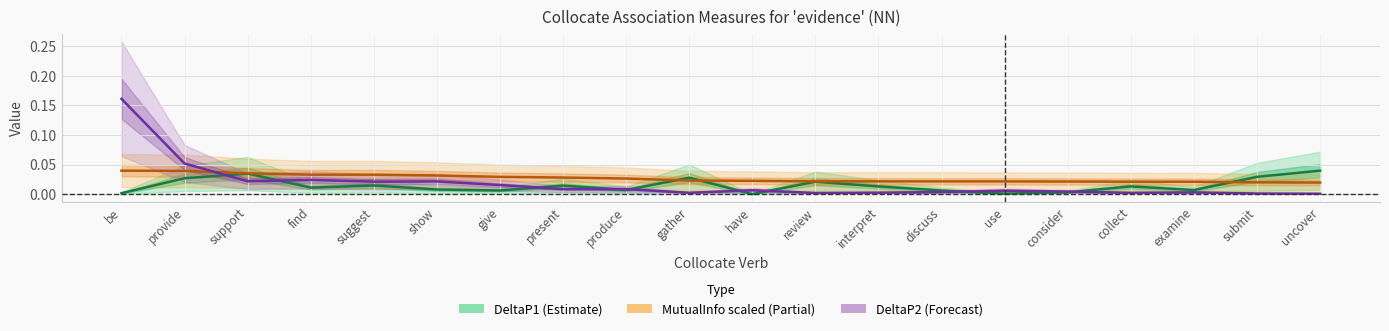

What is the label of the 4th point from the left?

find